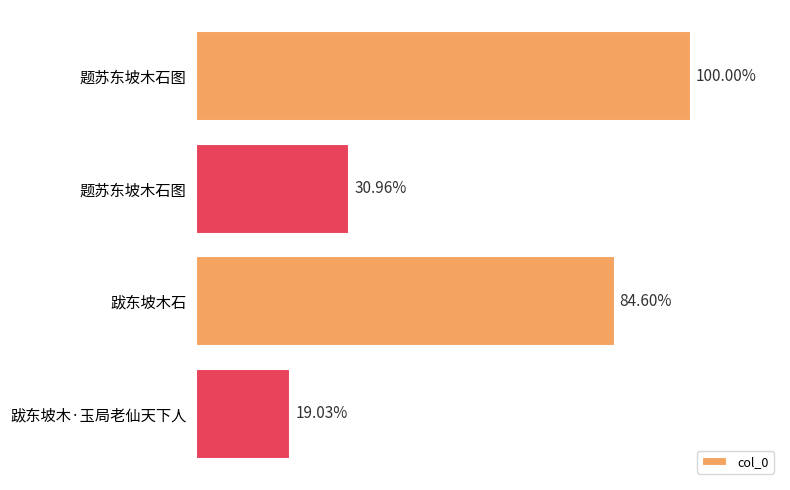

Does the chart contain any negative values?

No